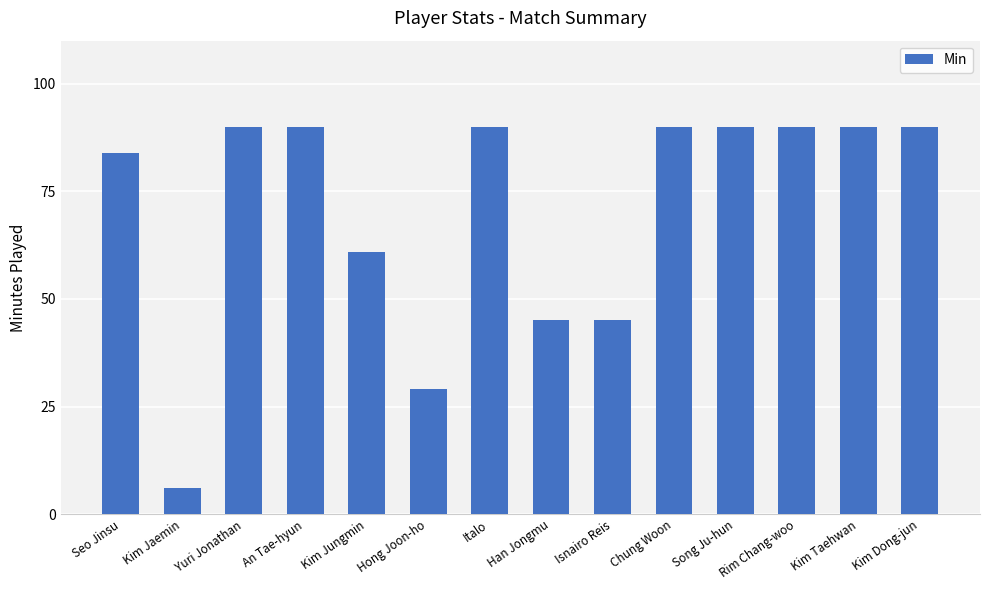

What is the sum of all values?

990